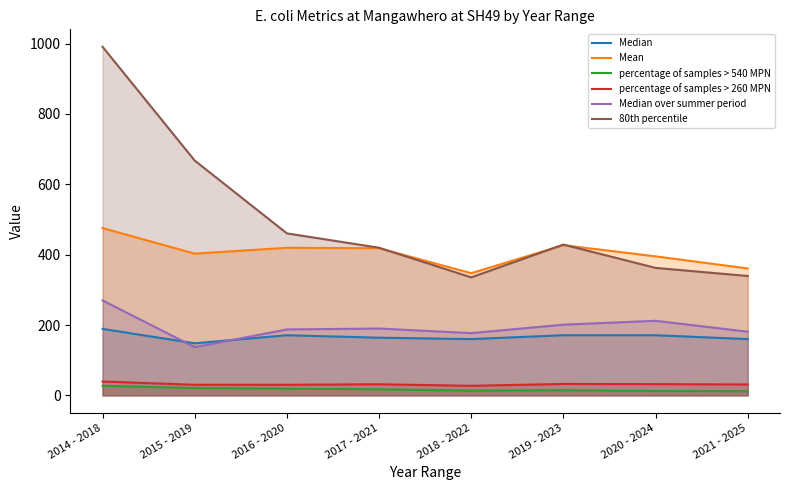

True or false: percentage of samples > 260 MPN and Median over summer period intersect in this chart.

False